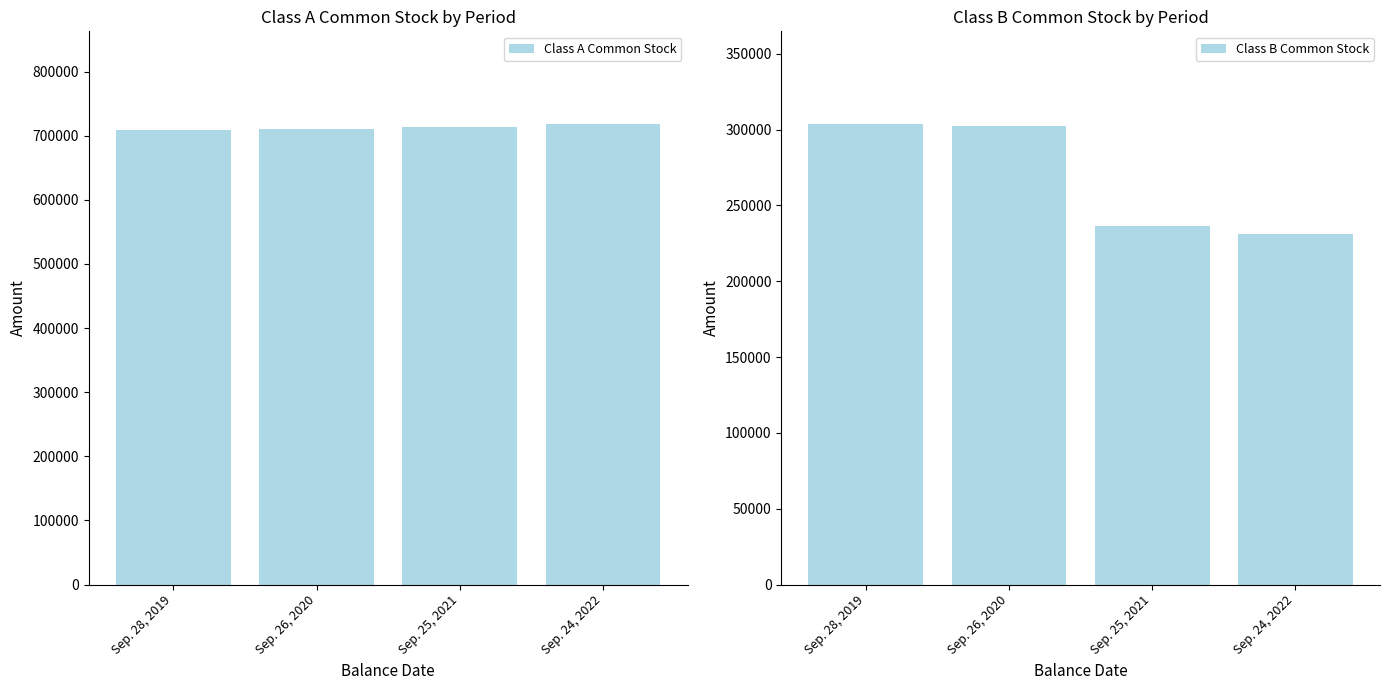

What position from the right is Sep. 28, 2019?

4